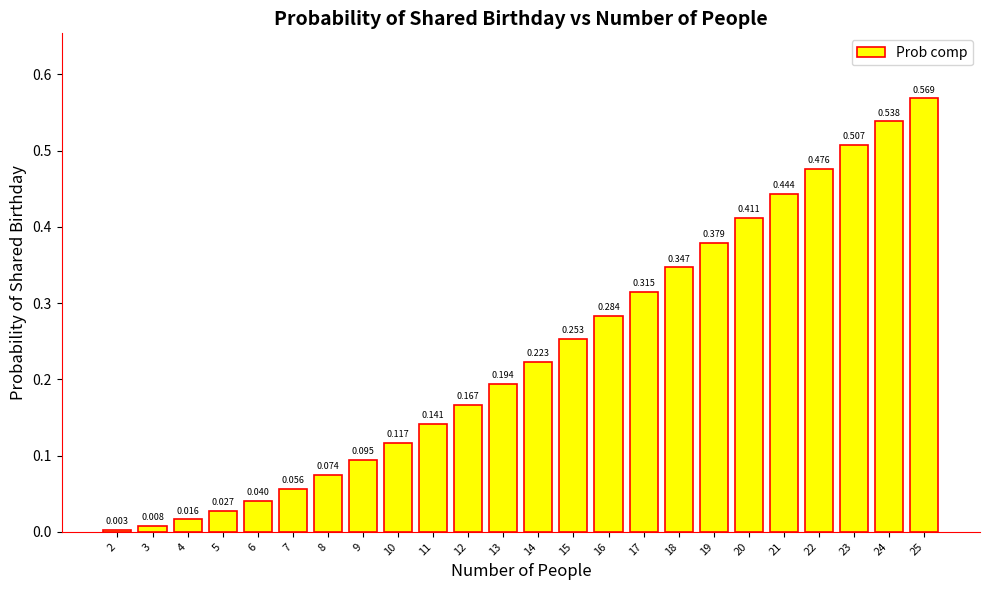

How many bars are there in total?

24